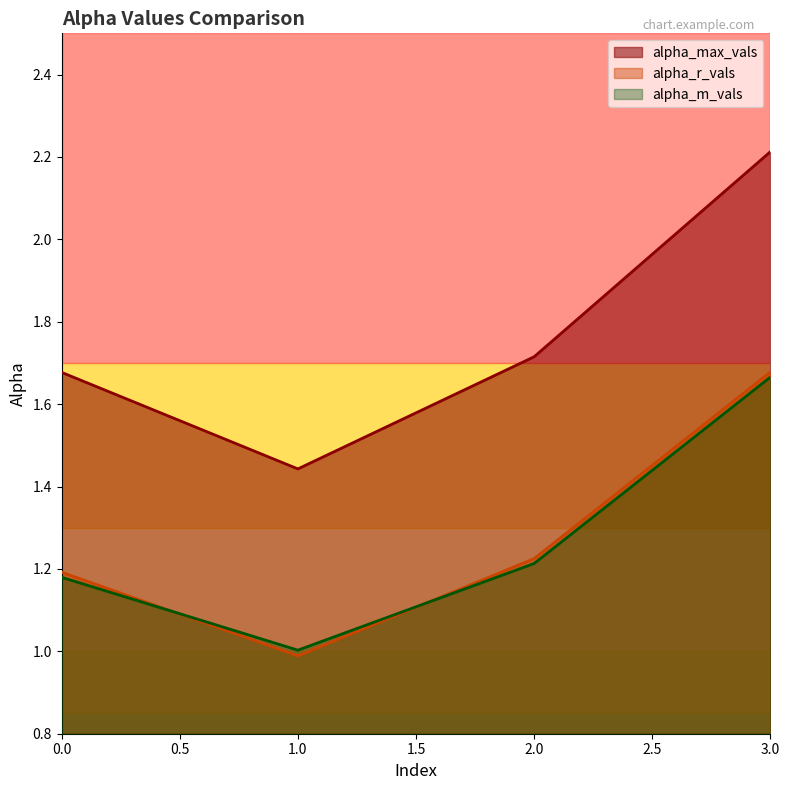

At which category does alpha_max_vals reach its first local valley?

1.0